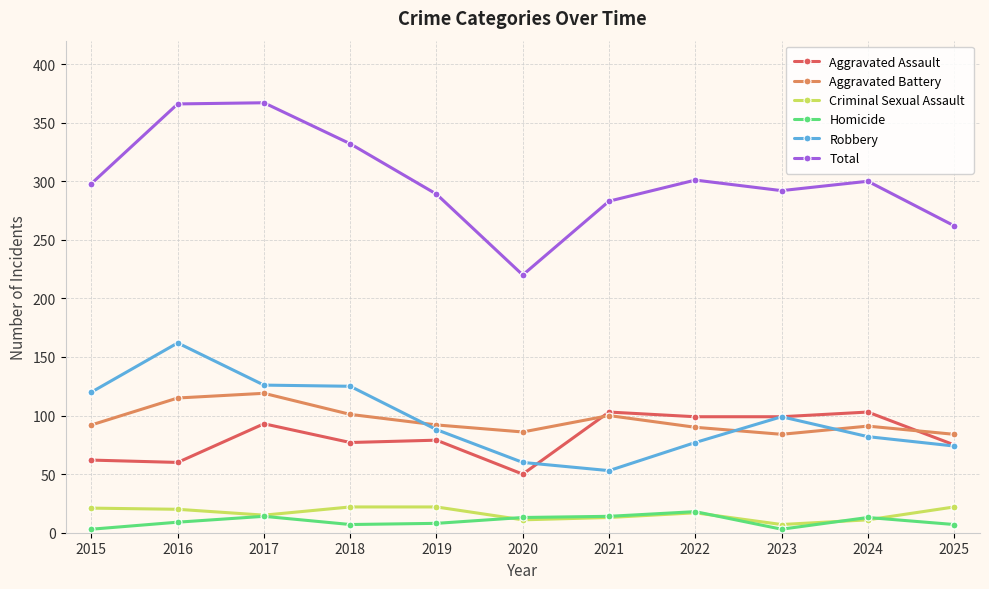

Which series has the widest spread of values?

Total